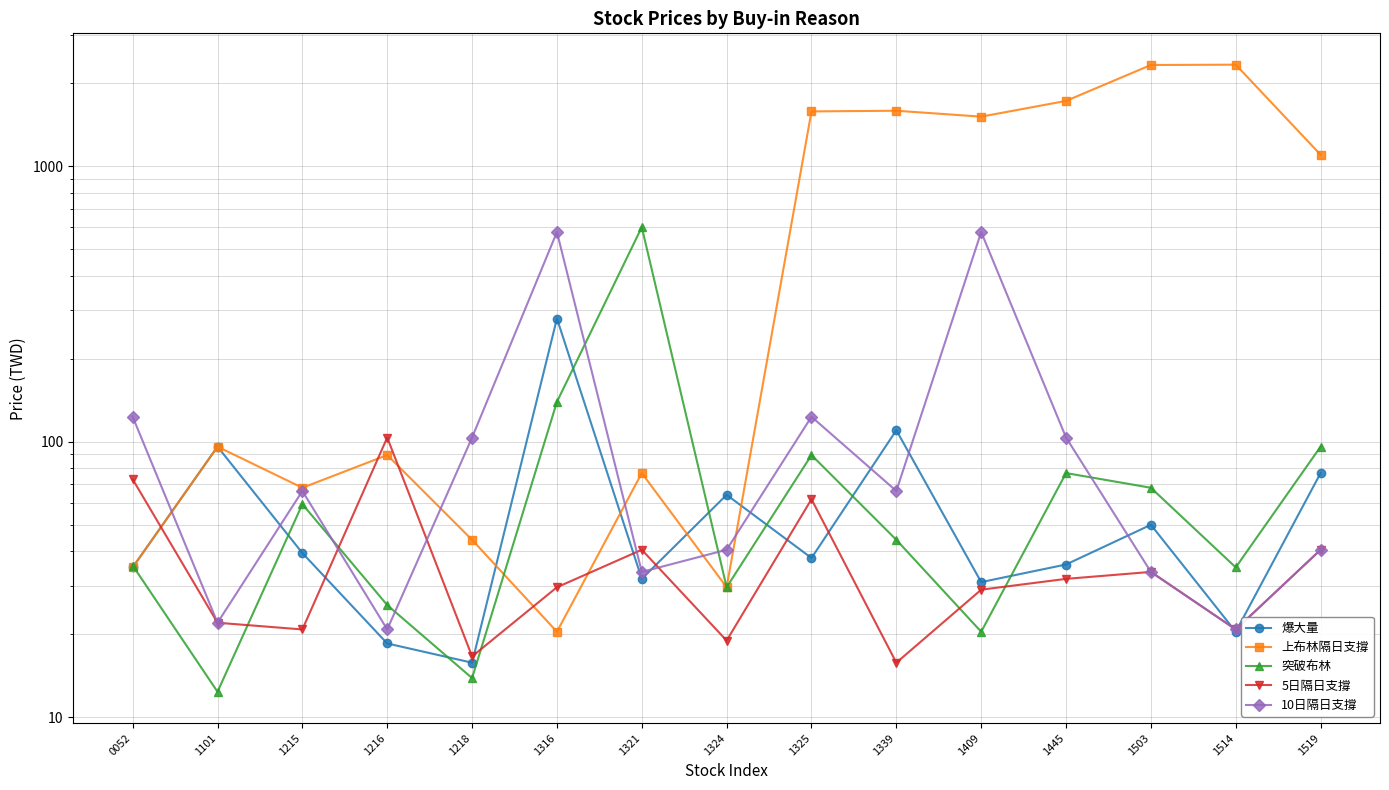

What is the minimum value shown in the chart?

12.3